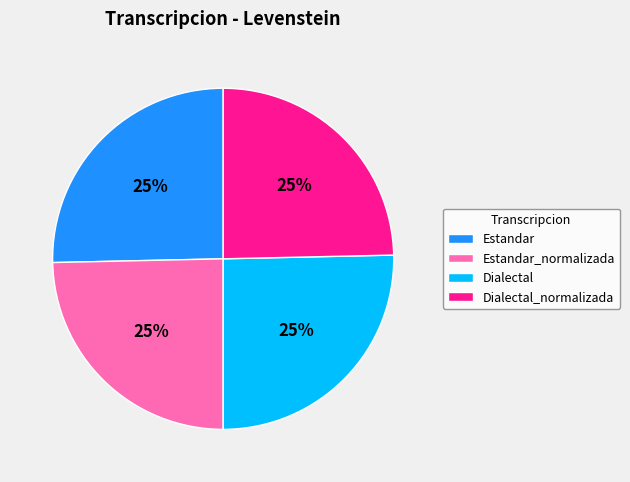

To the nearest percent, what is the average slice percentage?

25%